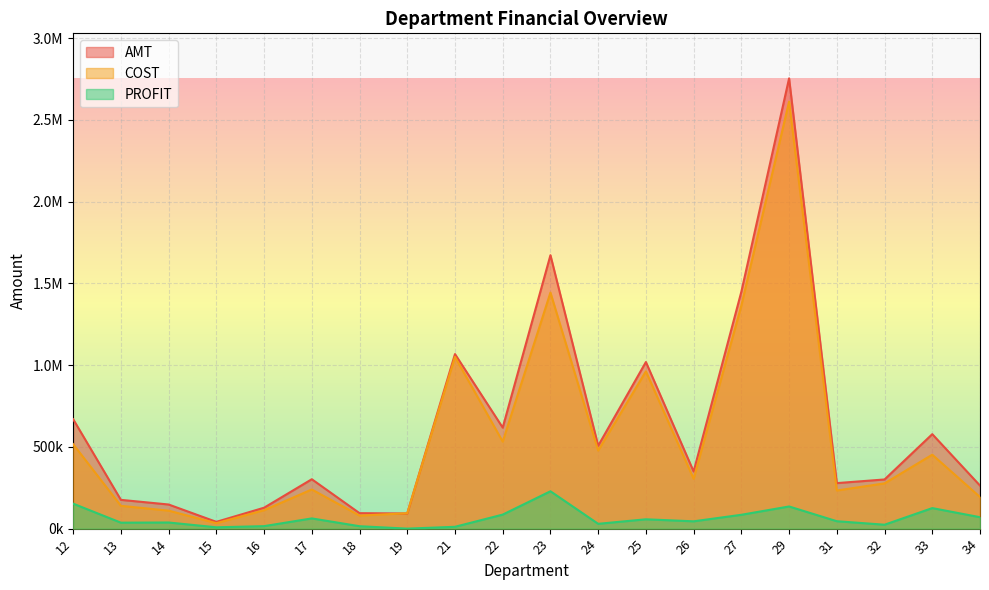

What are all the series names shown in the legend?

AMT, COST, PROFIT